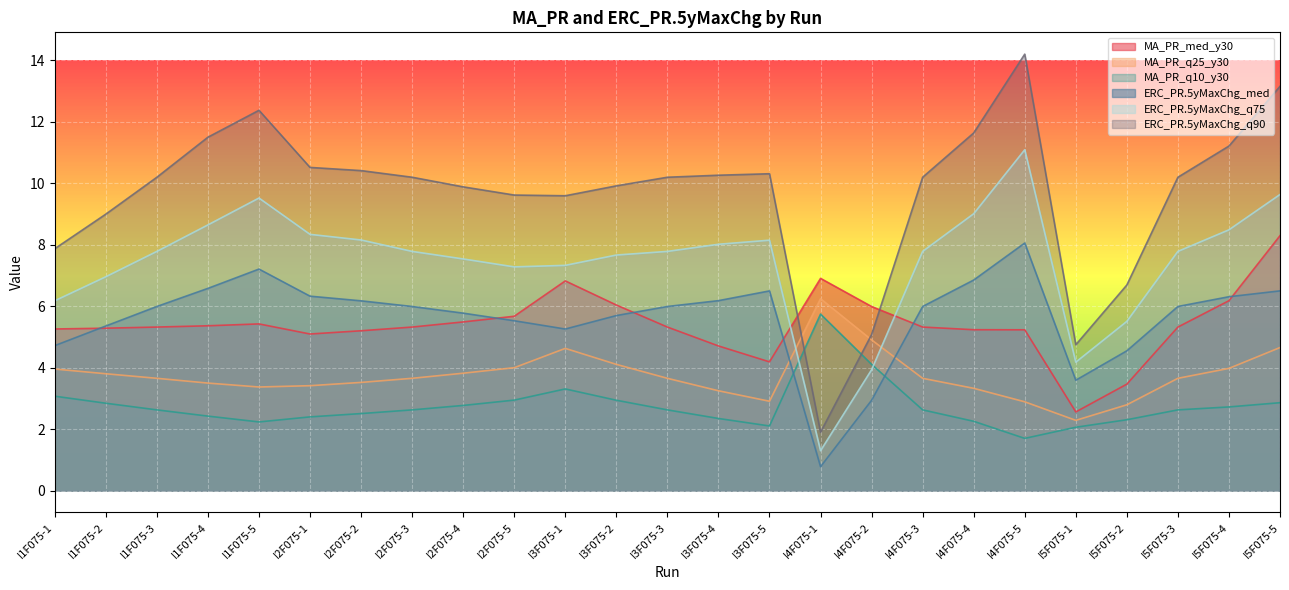

What is the difference between the second highest and minimum values in the ERC_PR.5yMaxChg_med series?

6.4